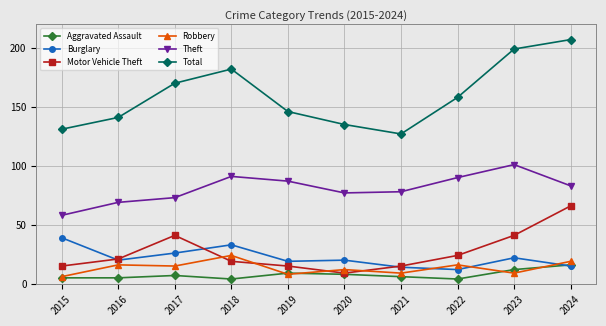

True or false: Theft and Aggravated Assault intersect in this chart.

False